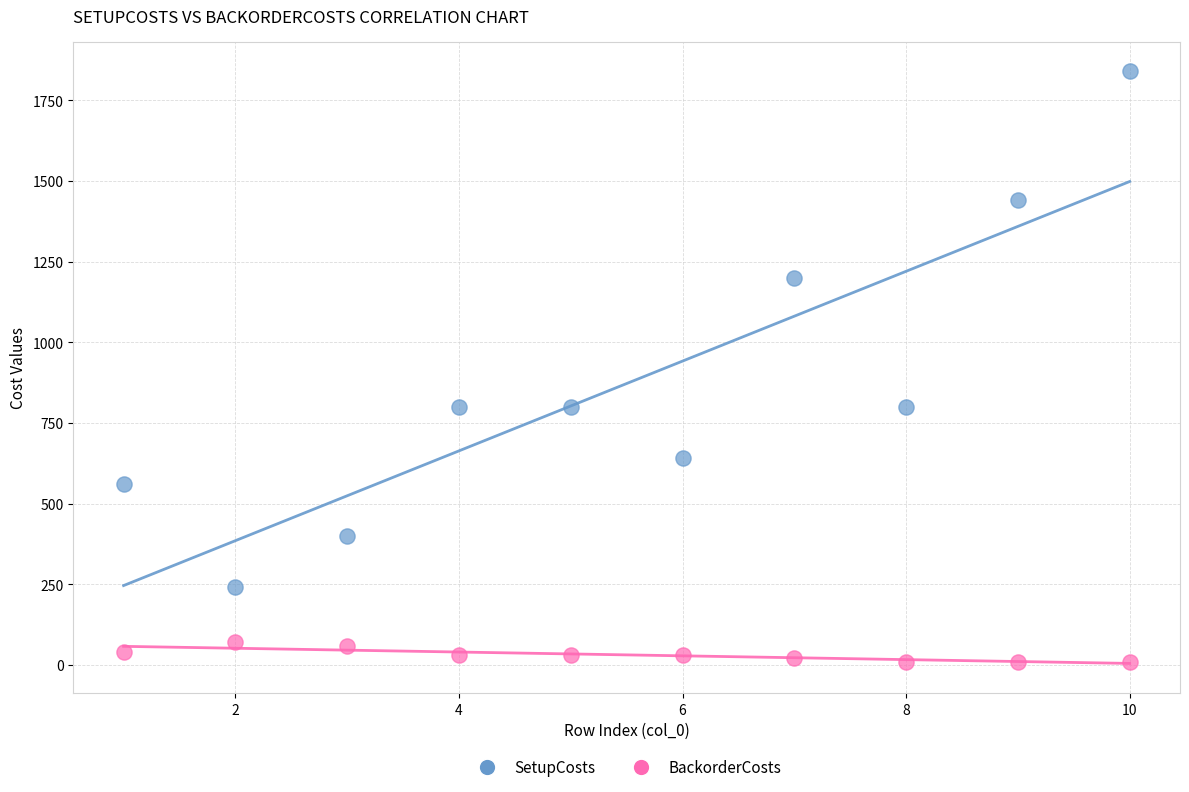

Which series contains the highest Y value?

SetupCosts